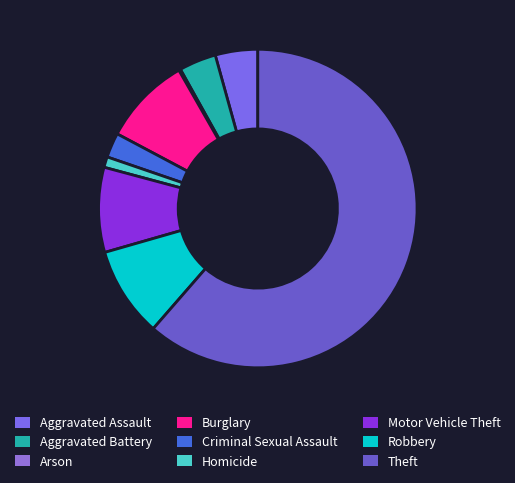

Does Theft represent more than half of the total?

Yes